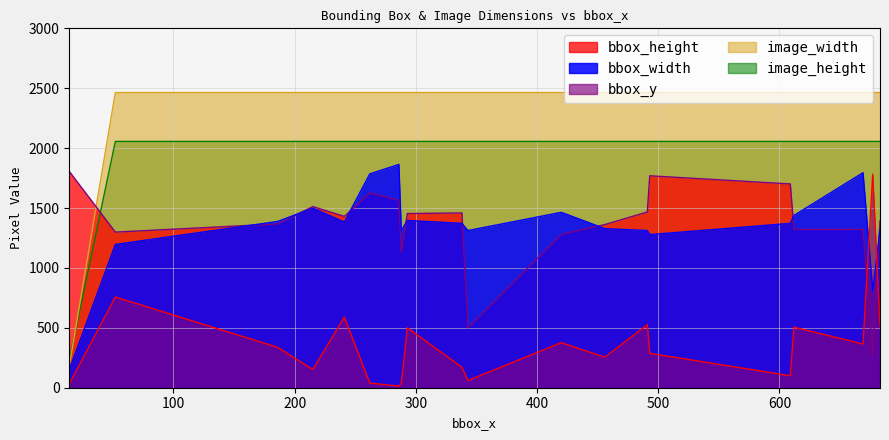

At how many categories does at least one series exceed 1535?

20